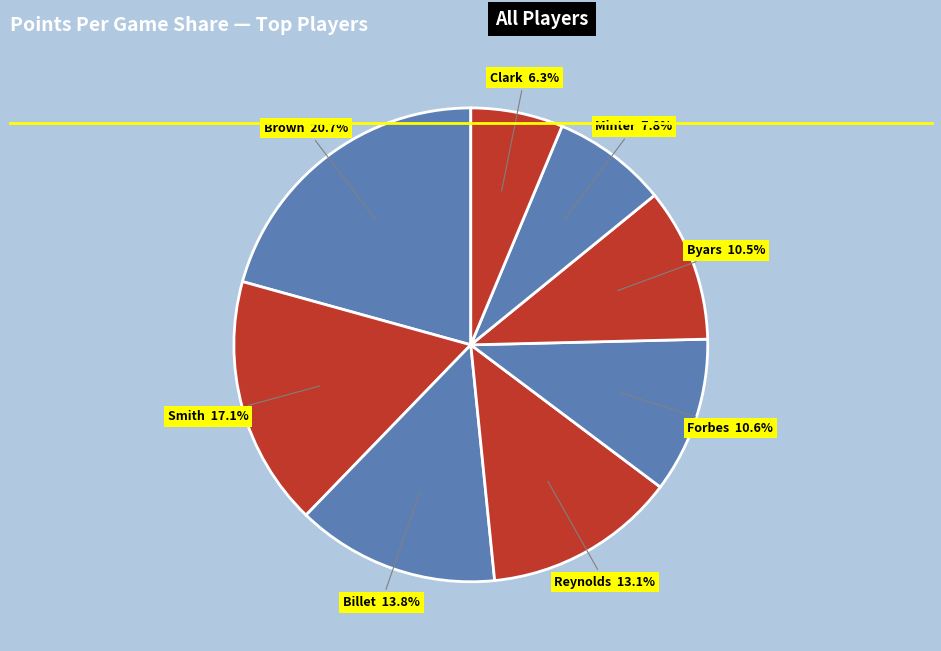

How many segments does this pie chart have?

8